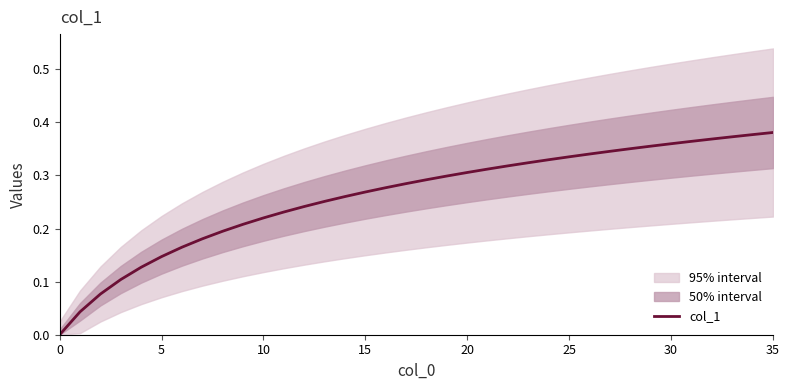

What value does the data have at 20?

0.3